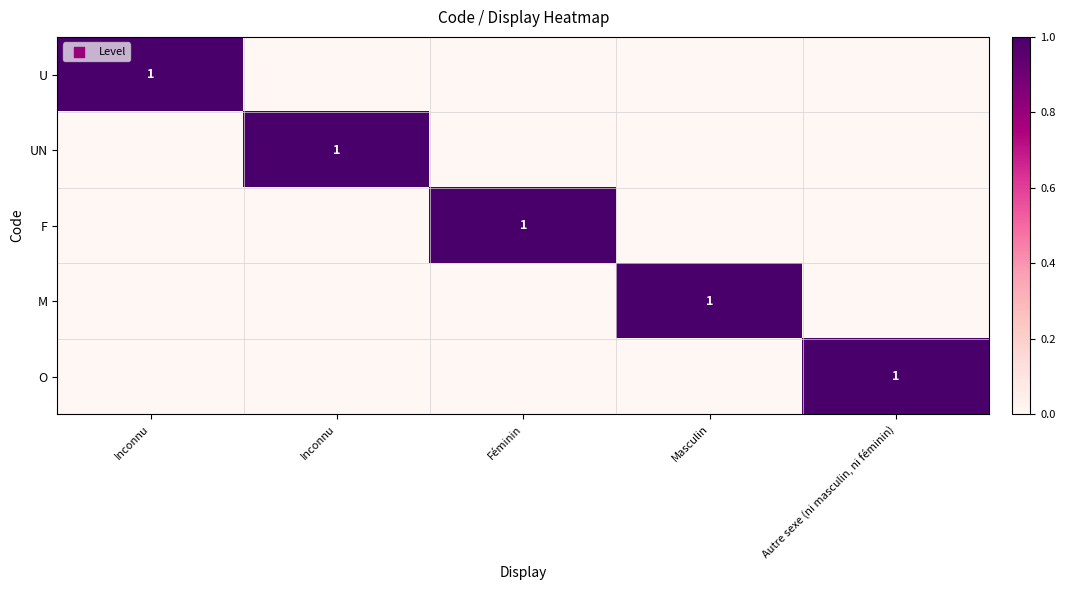

Between Inconnu and Inconnu, which series saw the biggest shift?

U